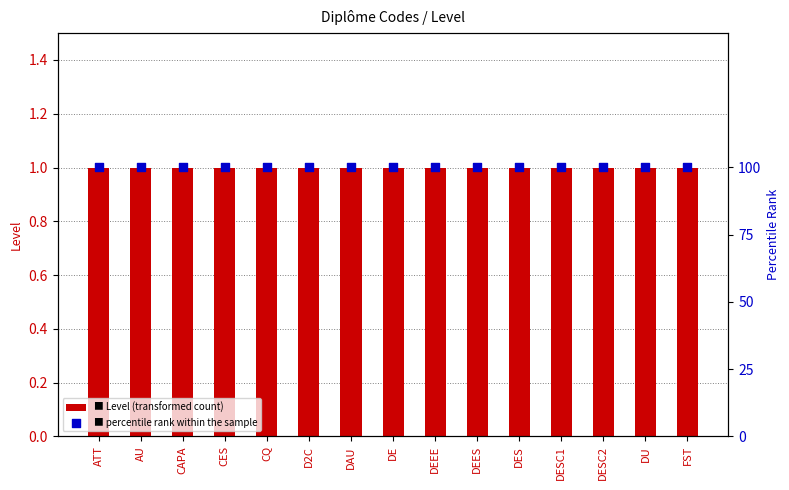

At which category is the sum across all series the highest?

ATT